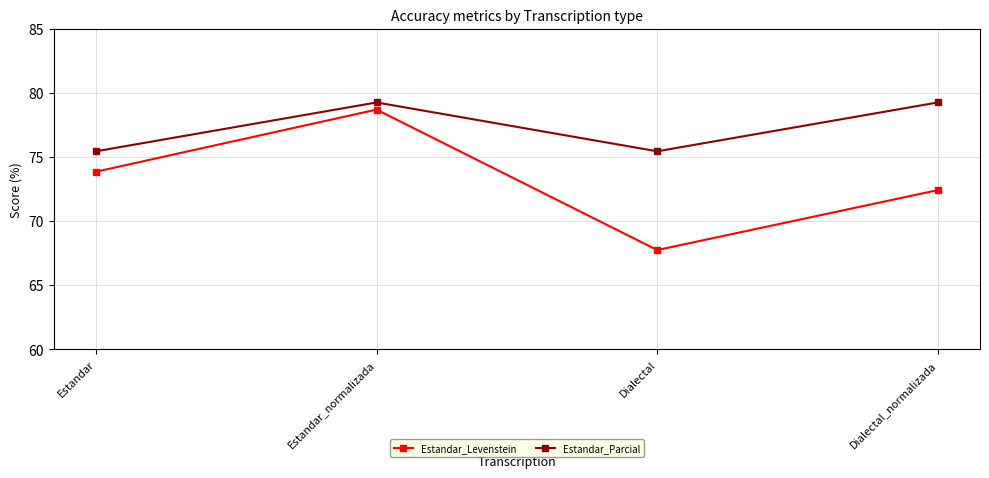

Read the Estandar_Levenstein value at Dialectal.

67.7